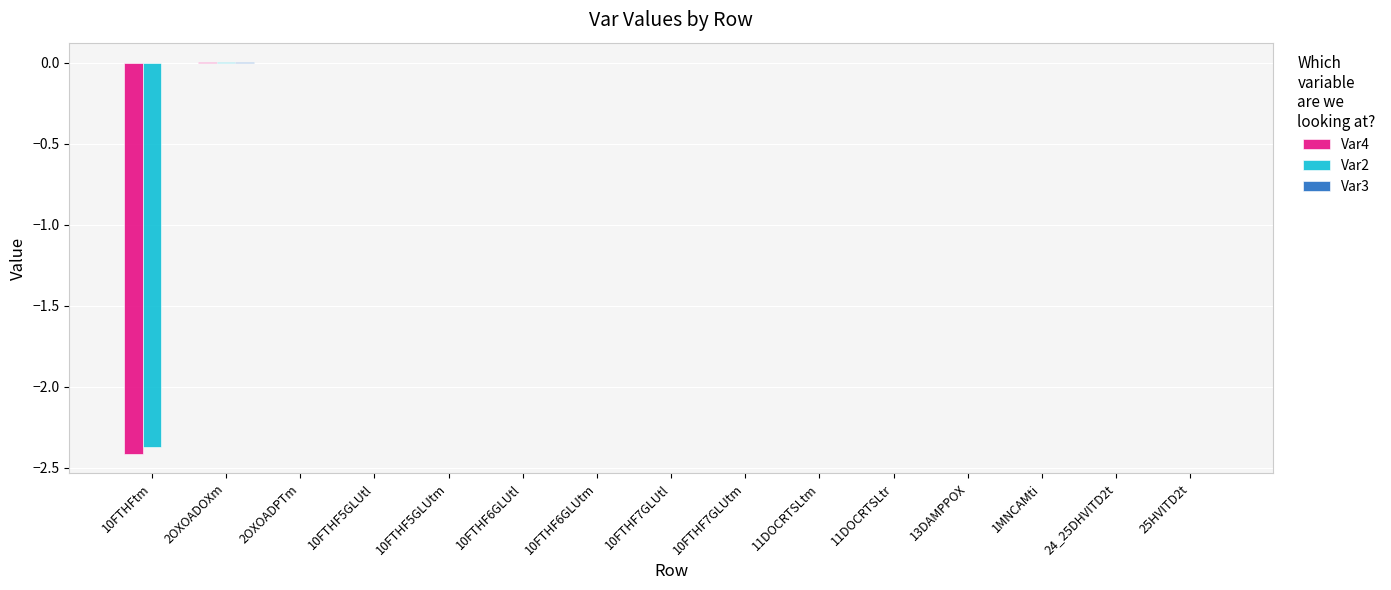

True or false: Var4 has a value of -1.4 at 10FTHF7GLUtm.

False